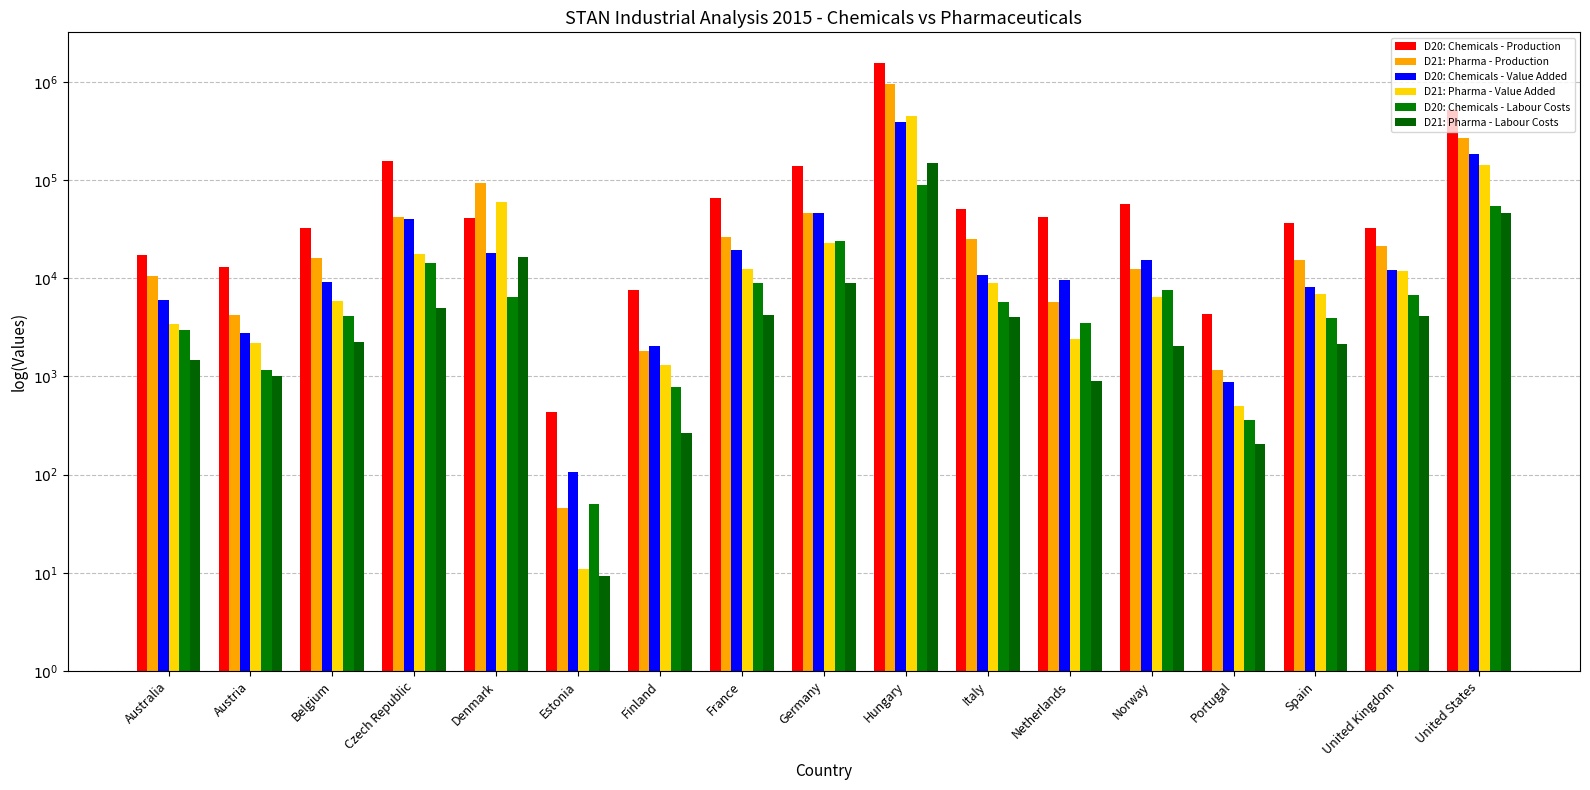

Are the bars horizontal?

No